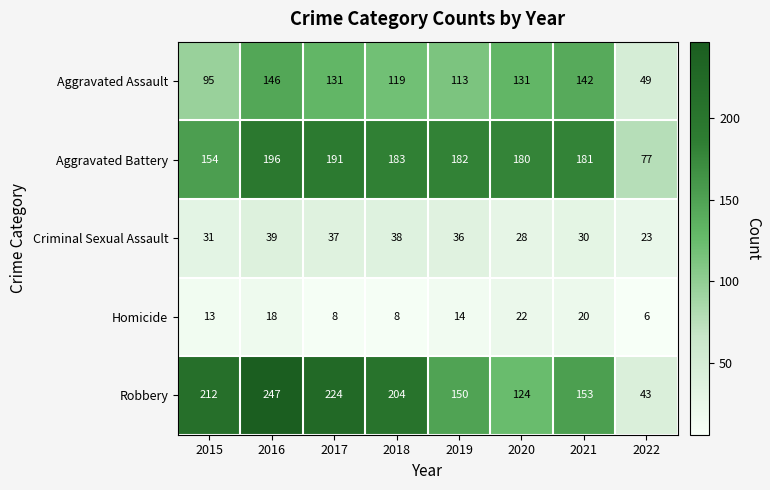

What is the average value of the Homicide series?

14